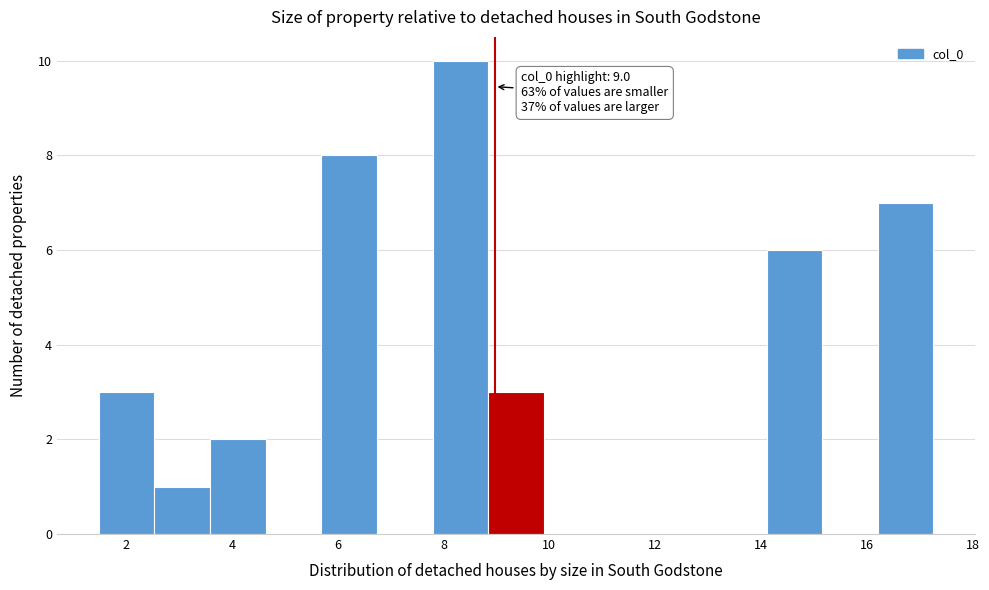

Which range on the x-axis has the tallest bar?

7.8 to 8.8